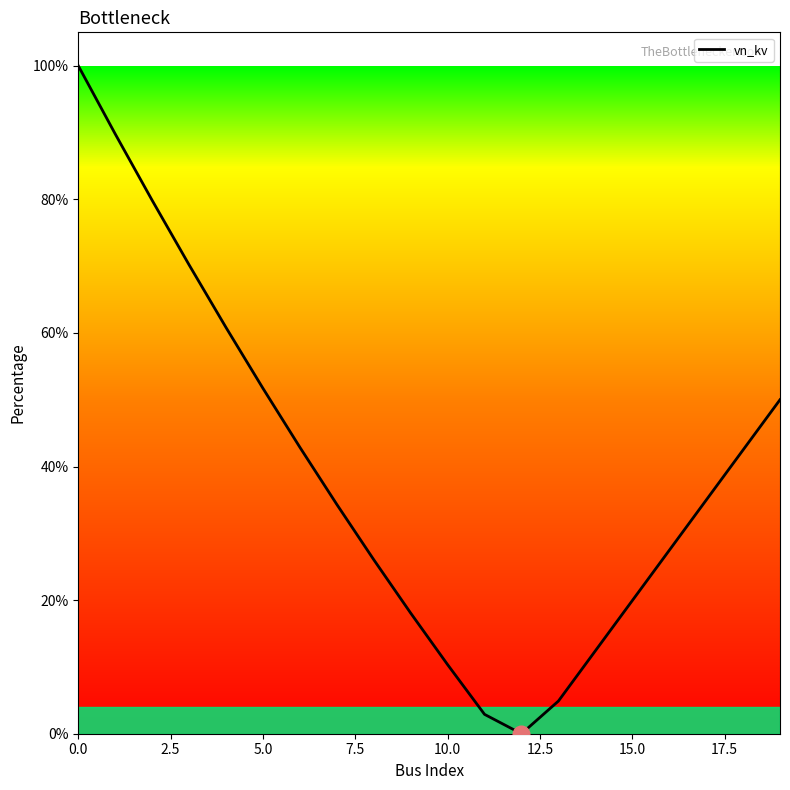

What is the average value?

0.4